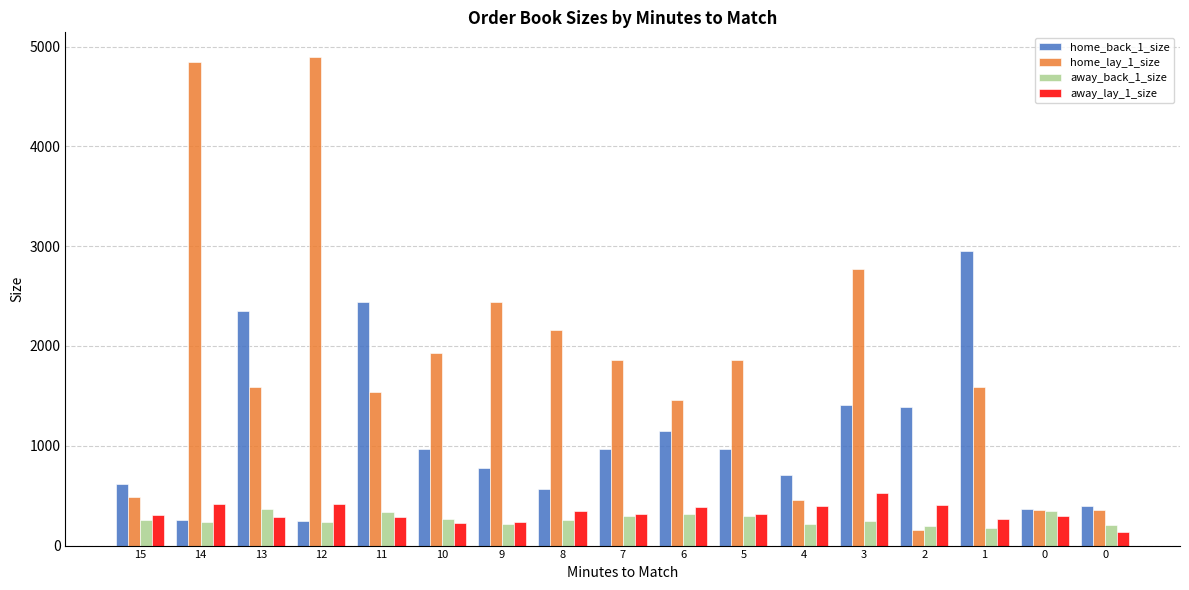

Does the chart contain any negative values?

No